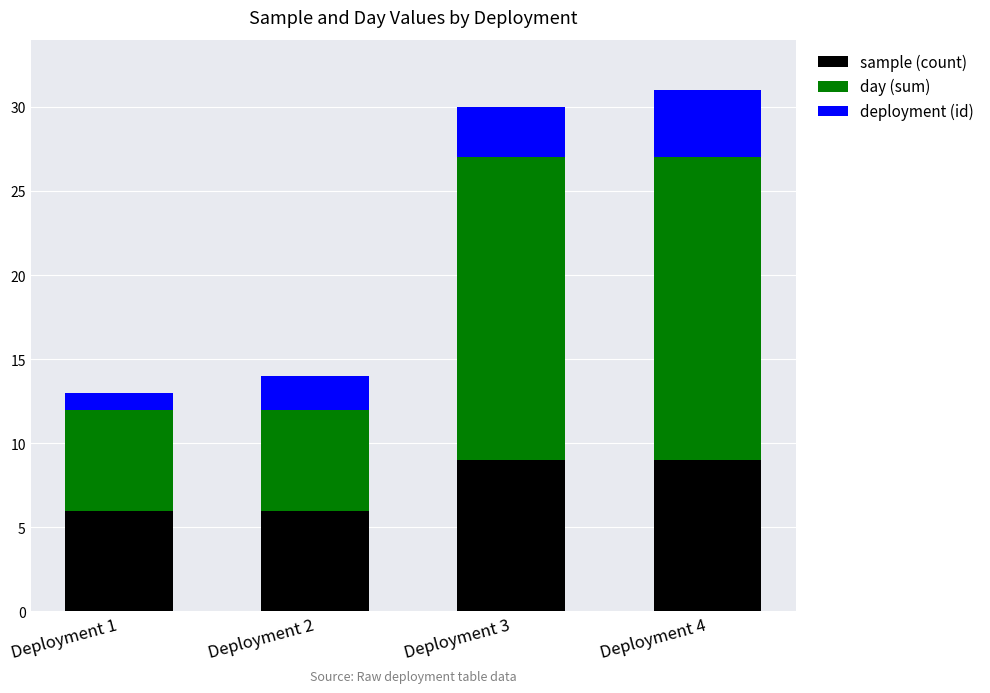

Reading right to left, what are the values for sample (count)?

Deployment 4=9	Deployment 3=9	Deployment 2=6	Deployment 1=6